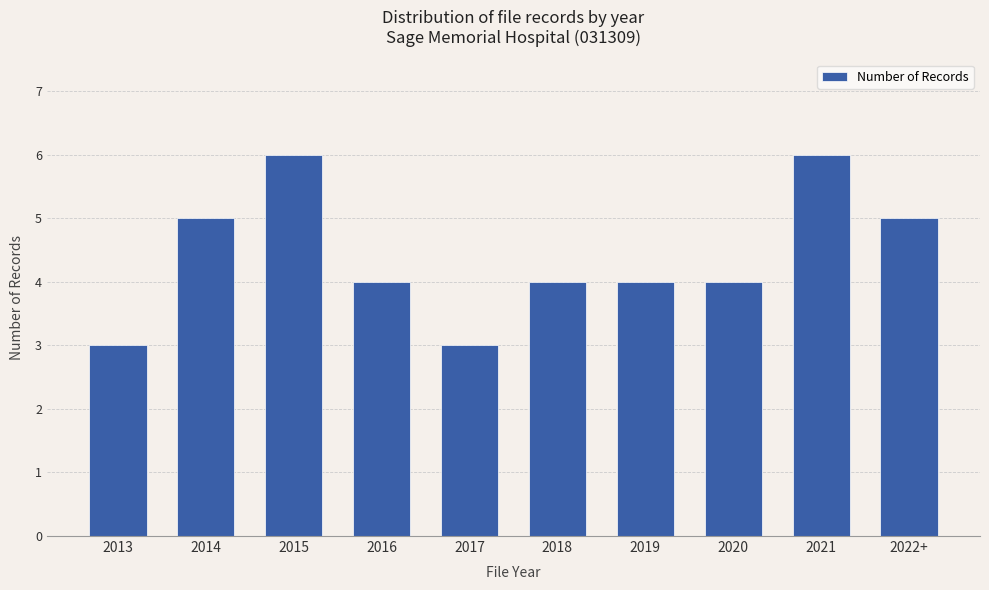

What is the ratio of the value at 2017 to the value at 2016?

0.8